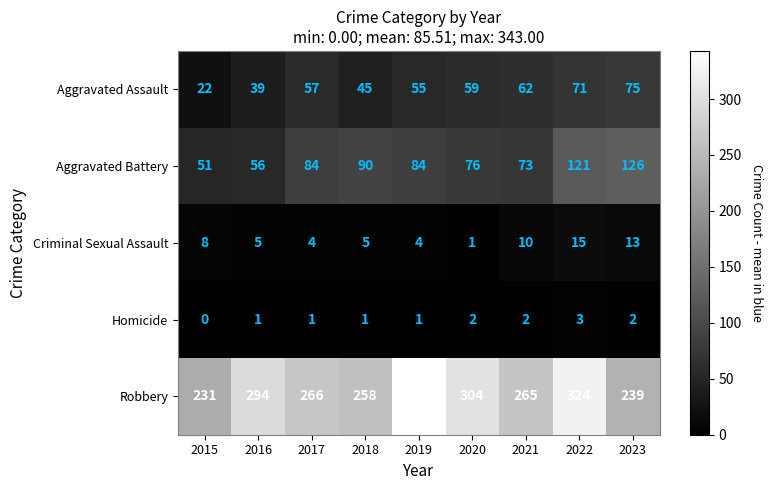

At which label is Aggravated Battery closest to 88?

2018